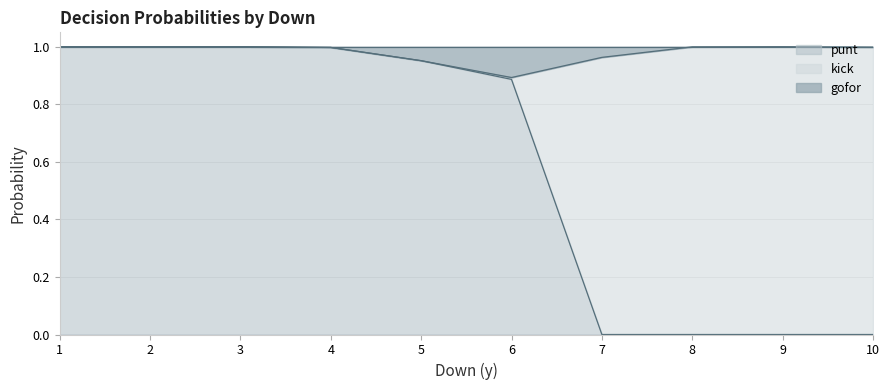

The value of punt at 4 is 1.0. True or false?

True